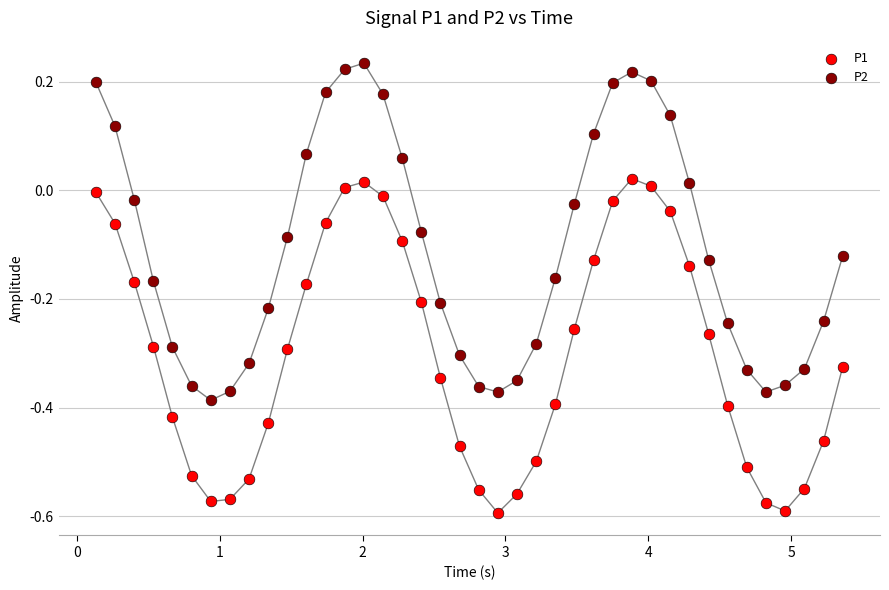

Which series contains the highest Y value?

P2